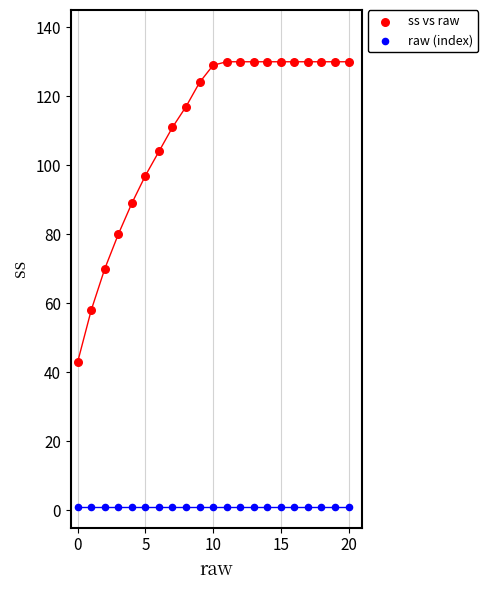

Across all series, what Y value is closest to 65?

70